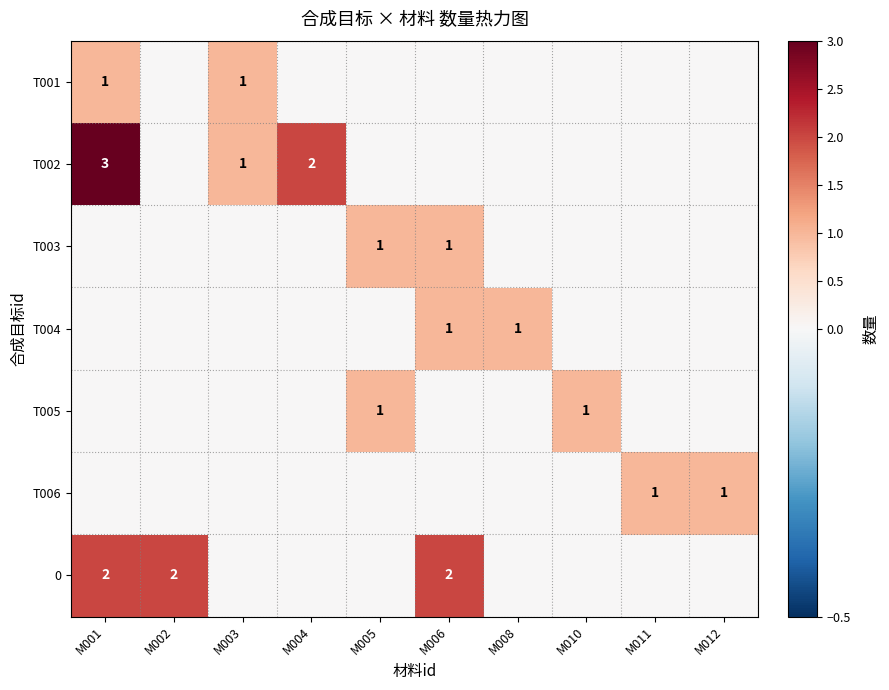

The value of T002 at M001 is 5. True or false?

False